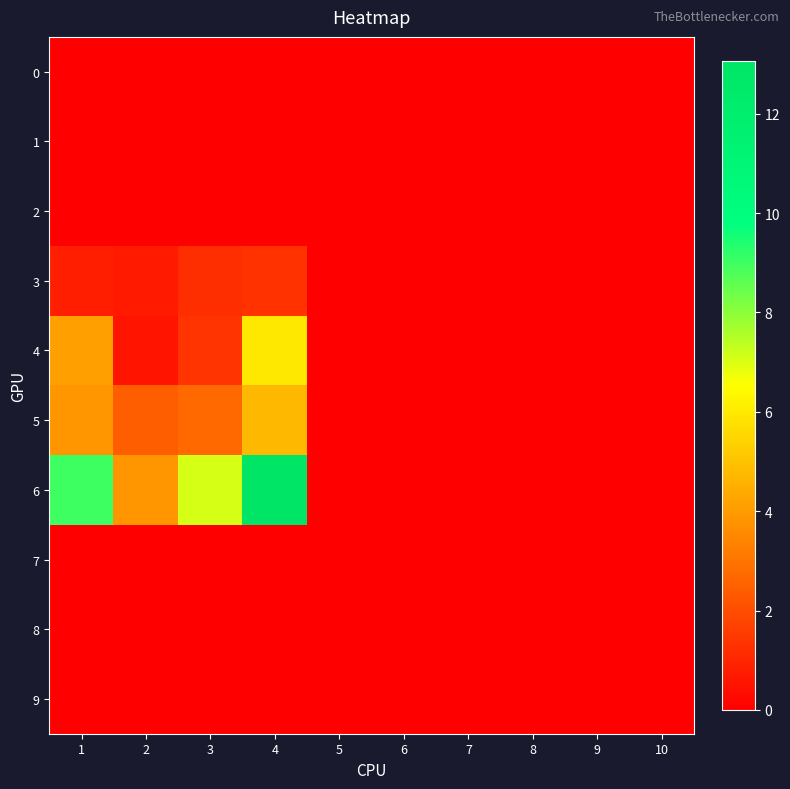

At 10, list the series in order from smallest to largest.

0, 1, 2, 3, 4, 5, 6, 7, 8, 9